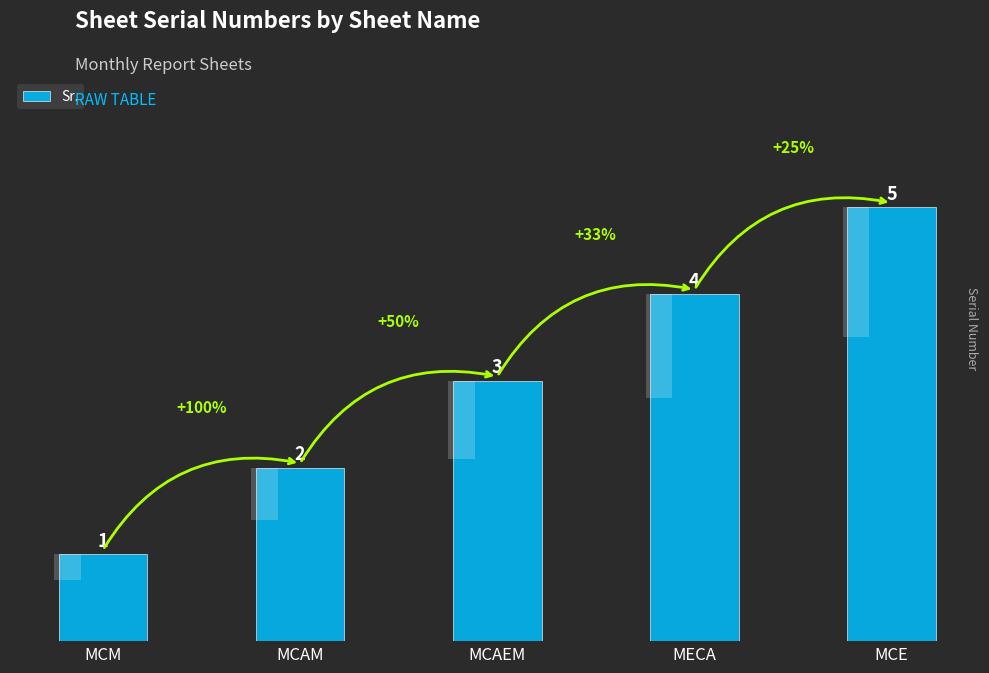

What is the difference between the maximum and minimum values?

4